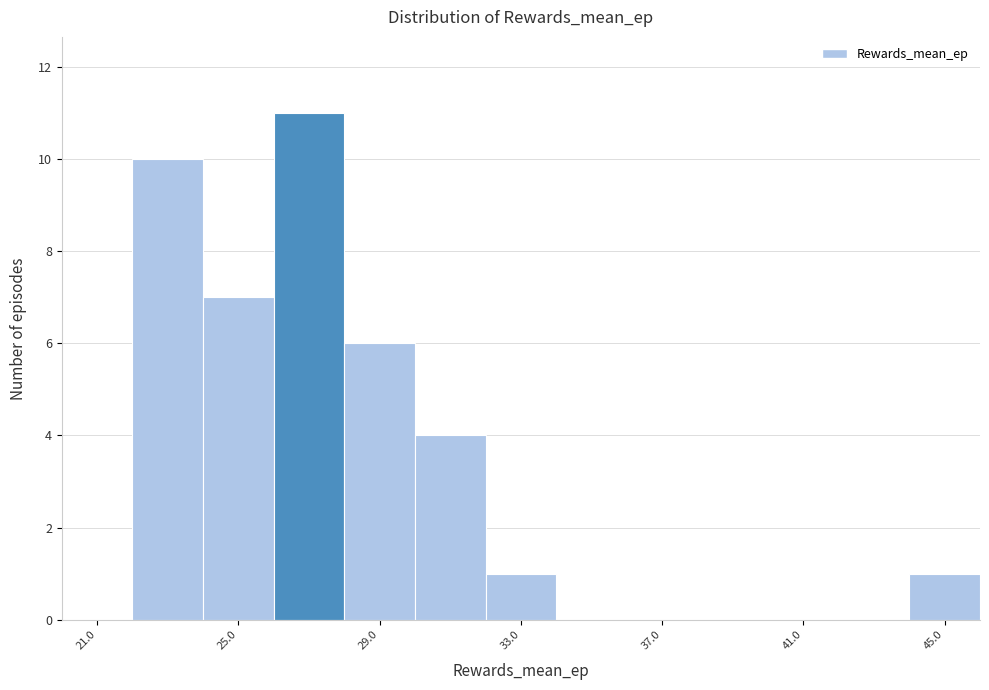

How tall is the bar that spans 30 to 32 on the x-axis? The values are not printed on the chart, so give them approximately, as read against the axis.

4